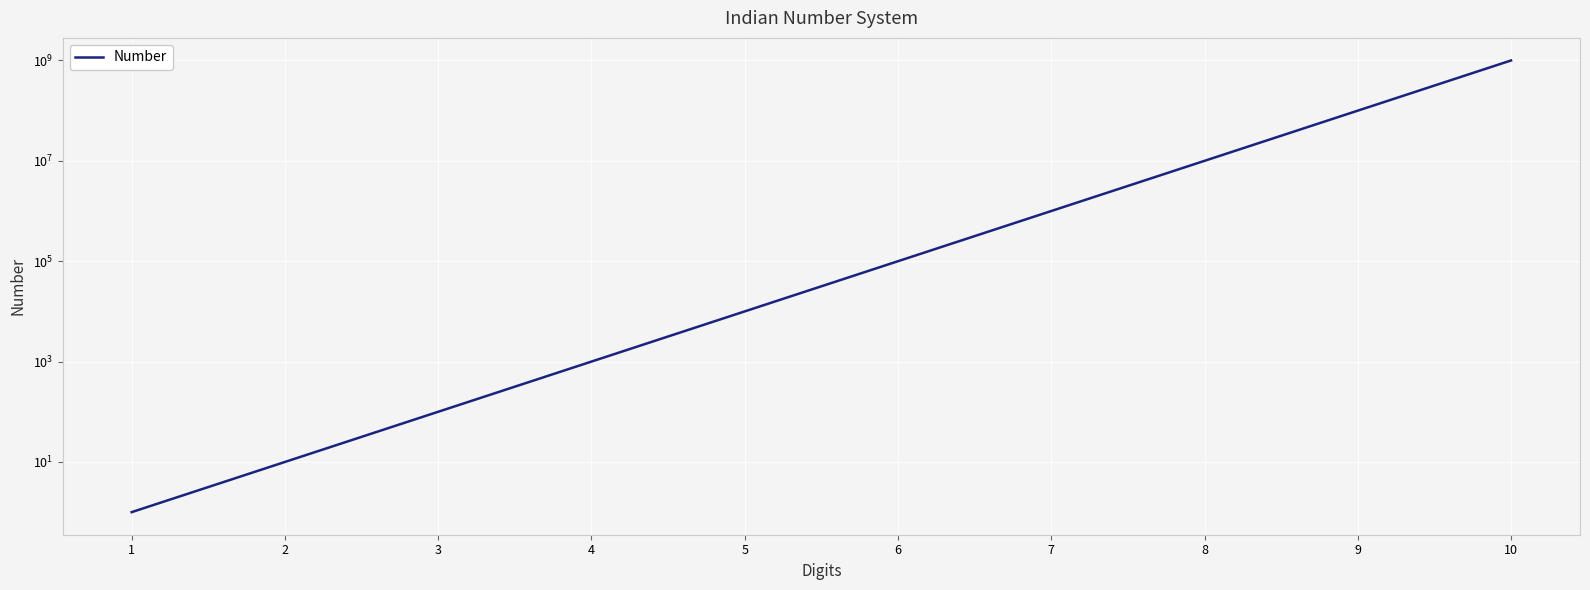

True or false: the data shows 13901 at 5.

False